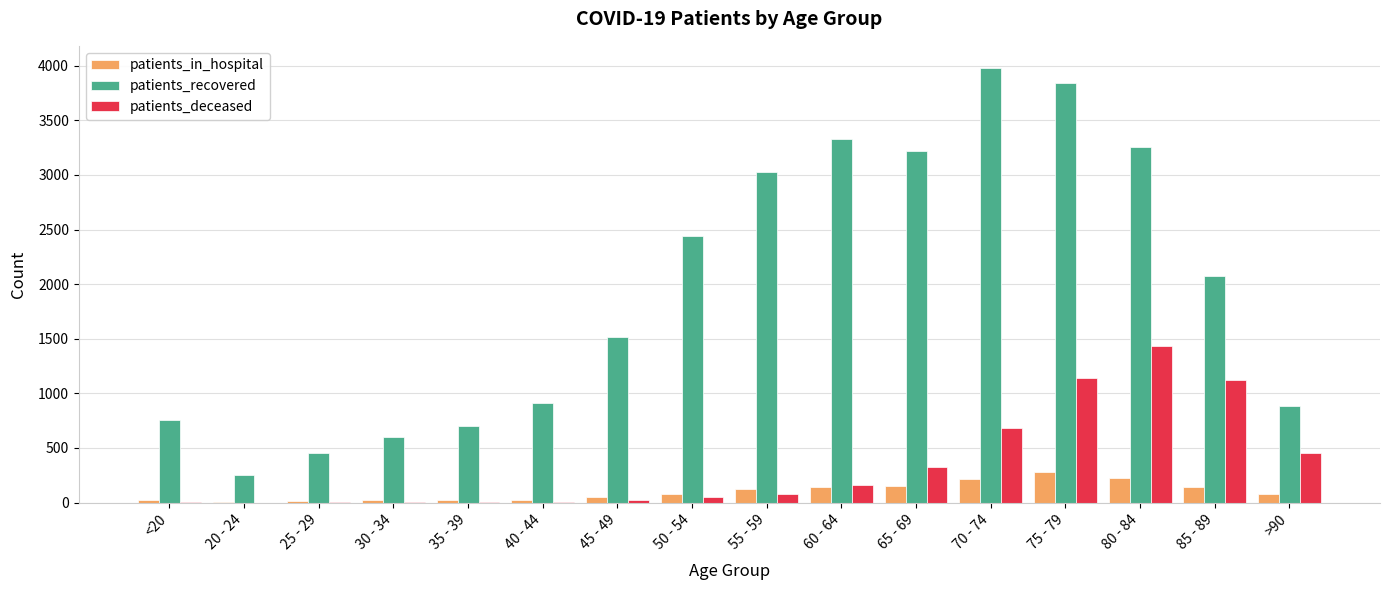

At which category is the sum across all series the highest?

75 - 79